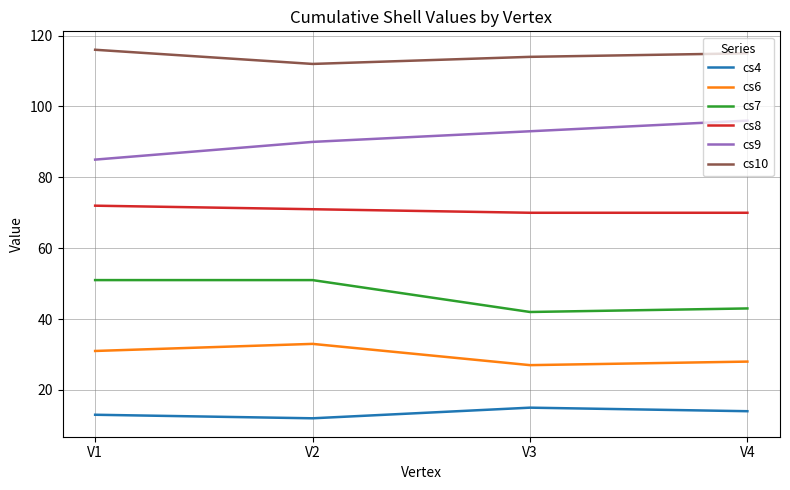

What is the approximate value of cs8 at V1?

72